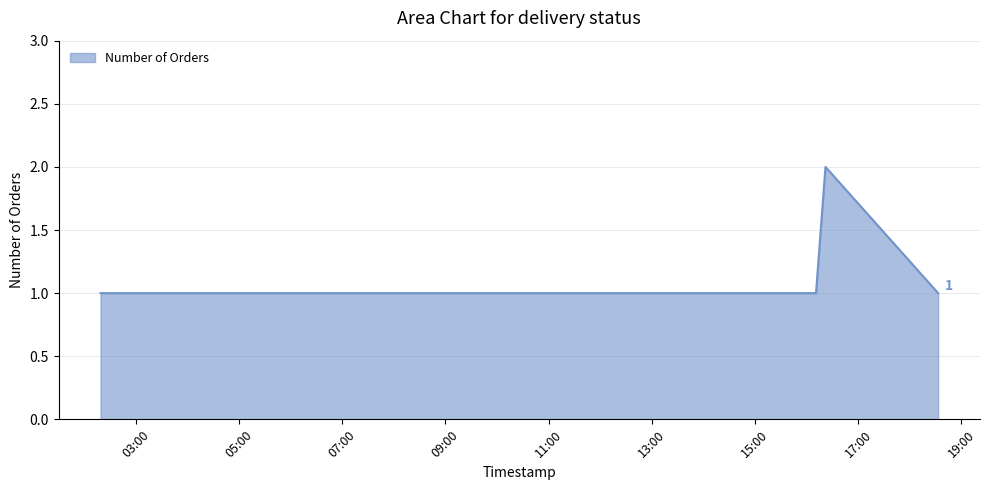

True or false: the data has more than 2 interior local peaks.

False